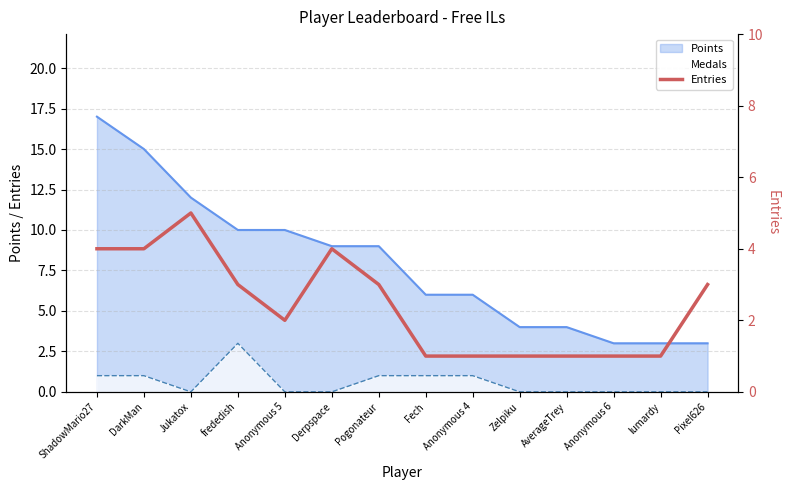

How many data points are above 3?

4